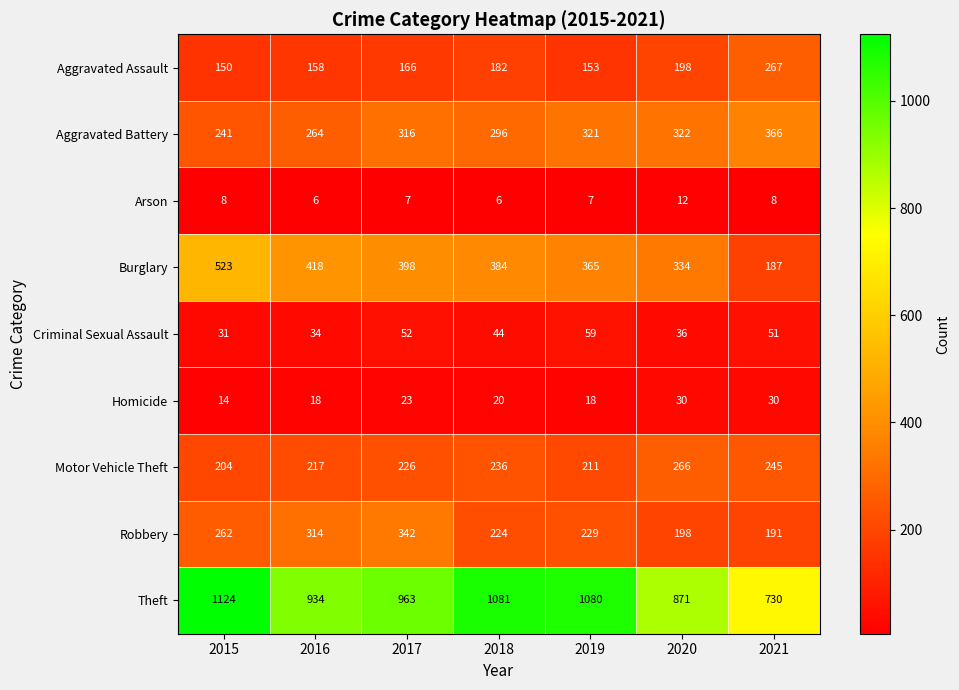

Between 2015 and 2021, which series saw the biggest shift?

Theft